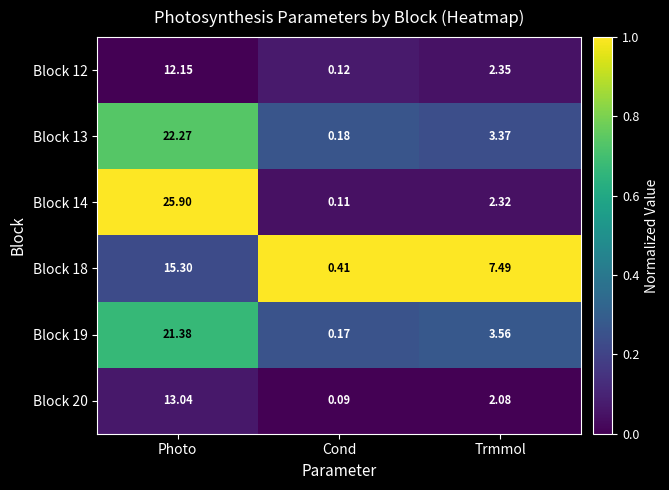

What is the spread (max minus min) of values at Trmmol?

5.4